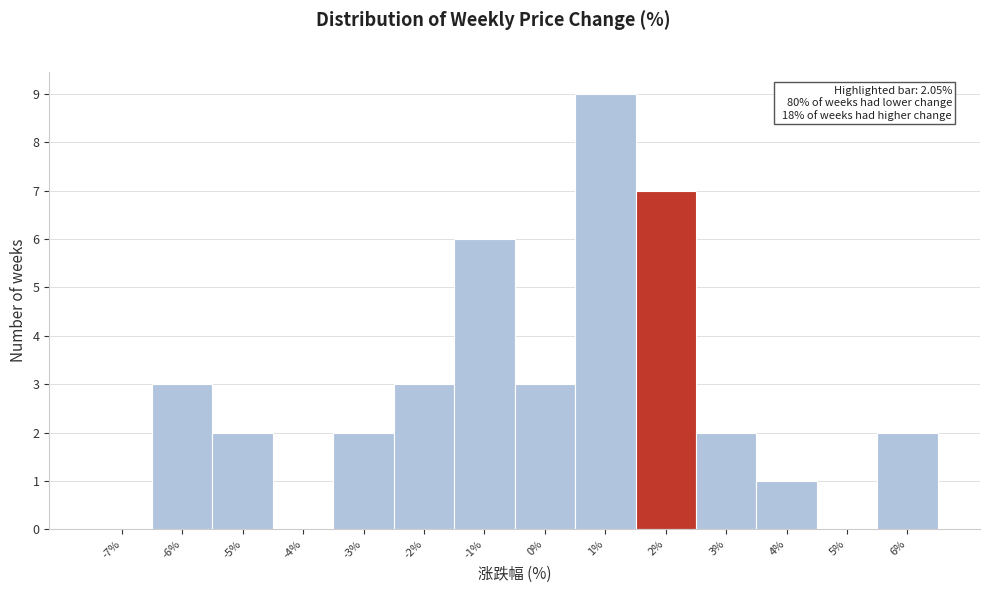

Which range on the x-axis has the tallest bar?

0.5 to 1.5